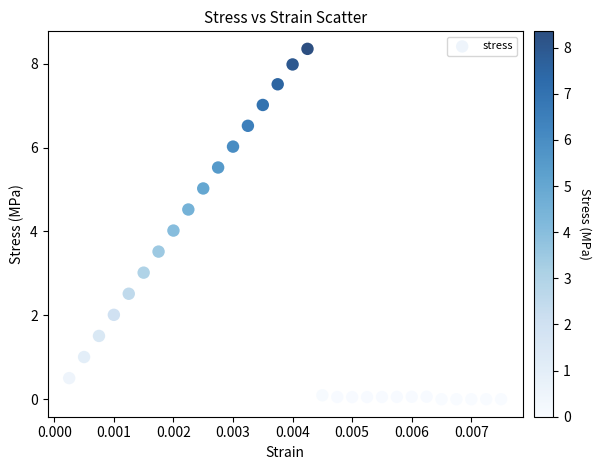

What is the range of Y values (max minus min)?

8.4